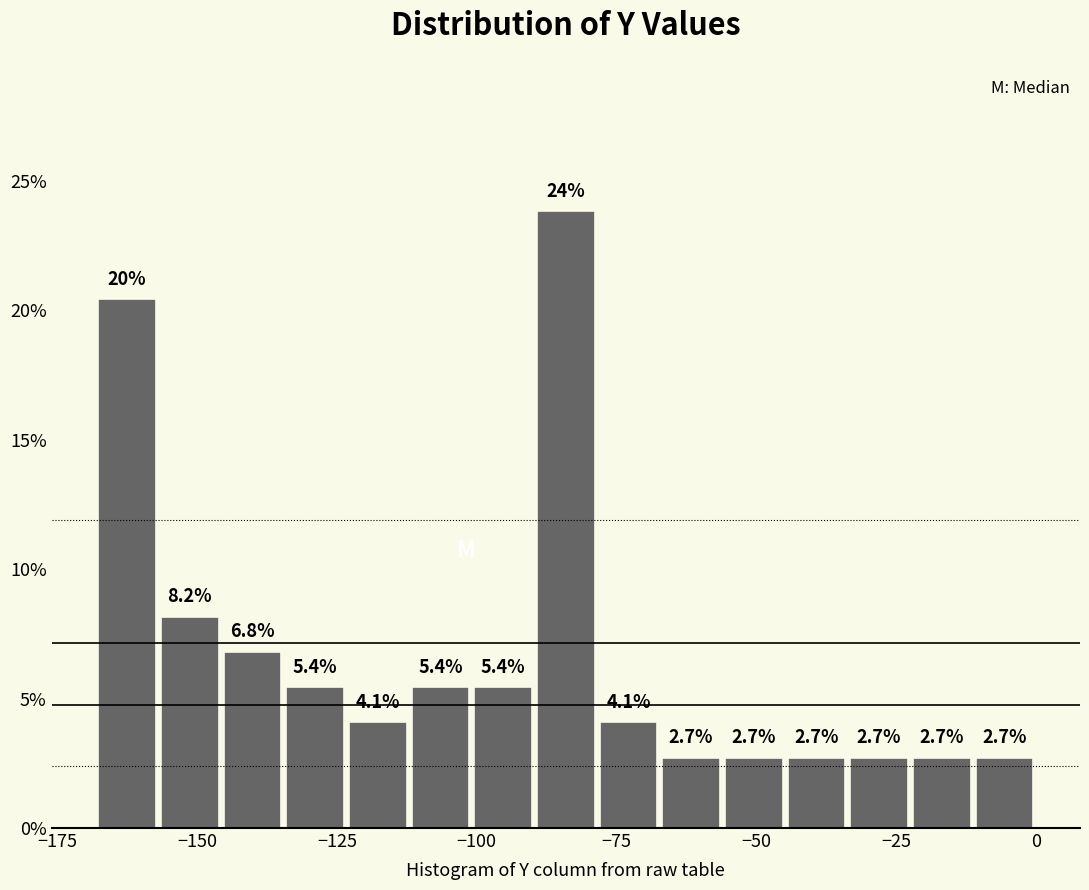

Read against the x-axis, roughly where is the centre of the tallest bar?

-85